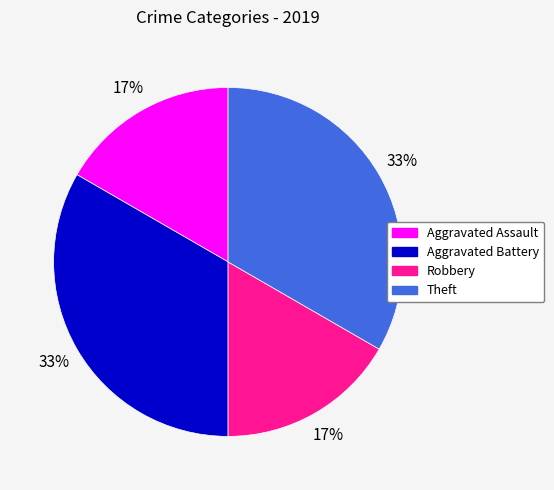

Do Theft and Aggravated Battery together represent more than half of the pie?

Yes